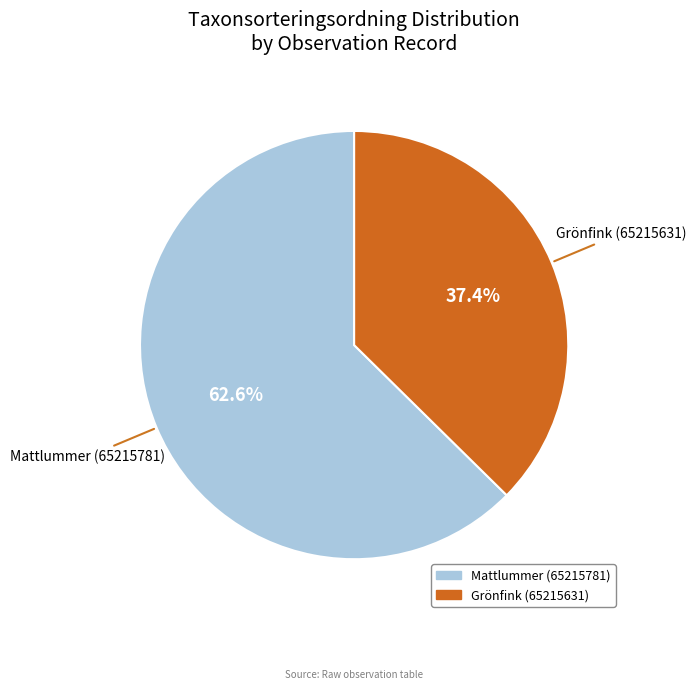

Does Mattlummer (65215781) represent more than half of the total?

Yes